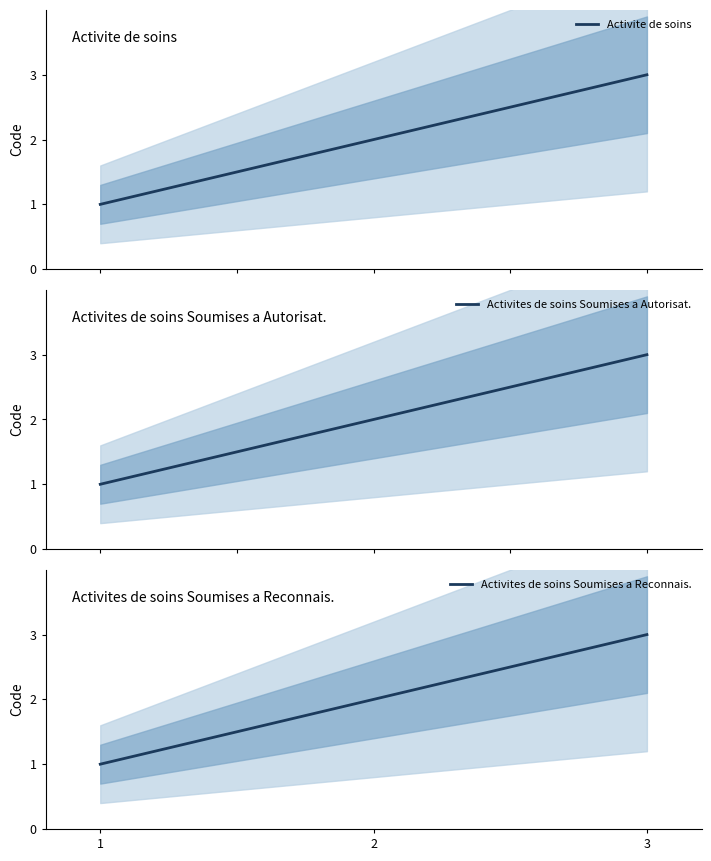

What are all the series names shown in the legend?

Activite de soins, Activites de soins Soumises a Autorisat., Activites de soins Soumises a Reconnais.